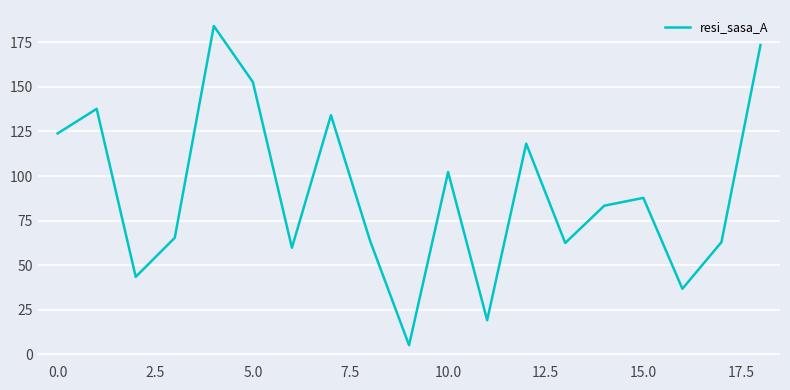

What is the smallest value displayed?

5.2